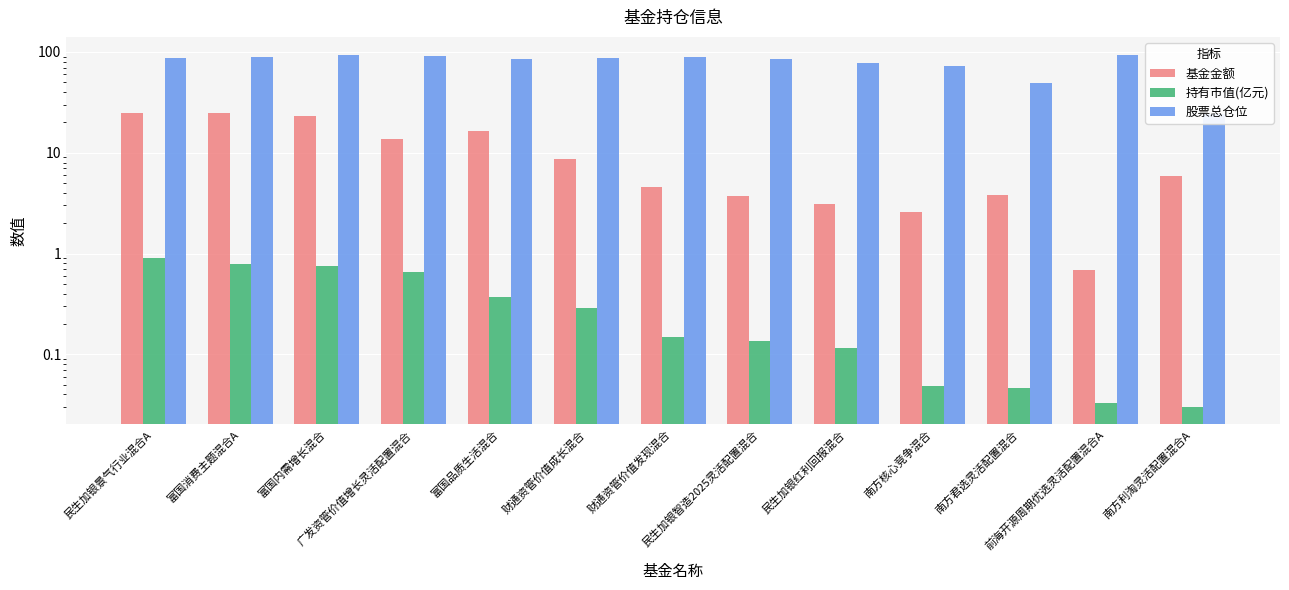

What is the spread (max minus min) of values at 民生加银红利回报混合?

78.1